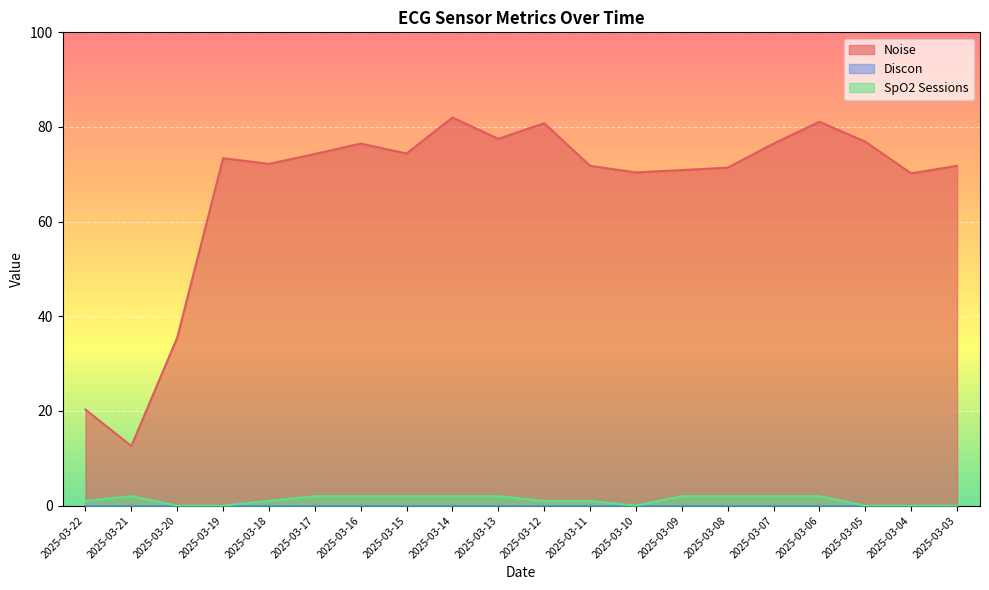

Reading right to left, list all the values displayed in this chart.

Noise: 71.8	70.2	76.9	81.1	76.5	71.4	70.9	70.4	71.8	80.8	77.5	82.0	74.4	76.5	74.3	72.2	73.4	35.5	12.6	20.3
SpO2 Sessions: 0.0	0.0	0.0	2.0	2.0	2.0	2.0	0.0	1.0	1.0	2.0	2.0	2.0	2.0	2.0	1.0	0.0	0.0	2.0	1.0